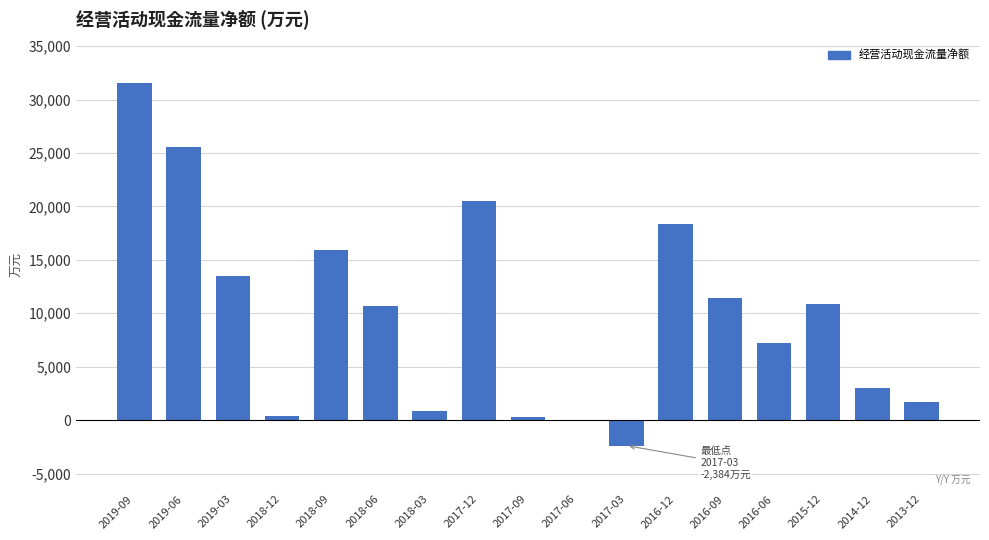

At which category does the chart reach its peak across all series?

2019-09